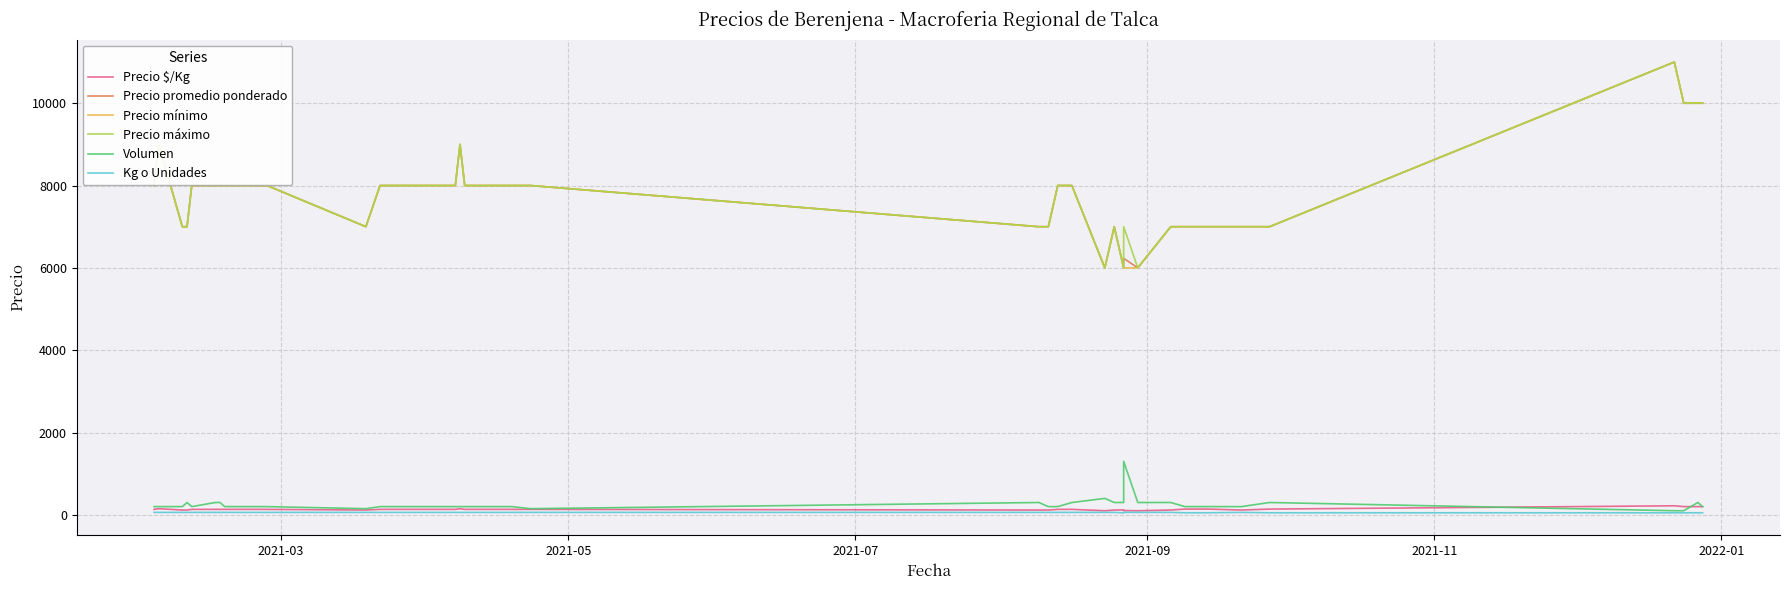

True or false: Precio mínimo and Volumen intersect in this chart.

False